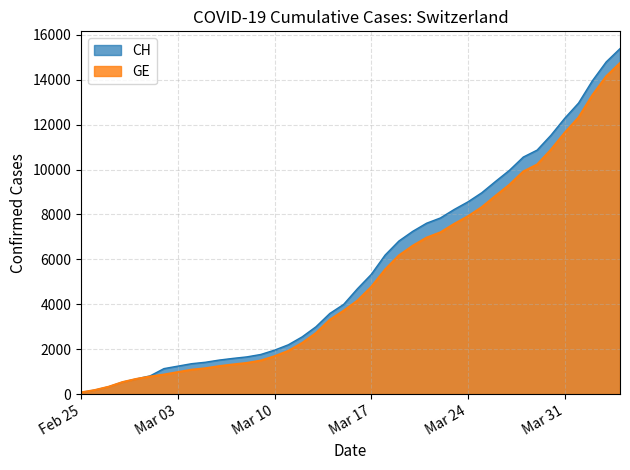

How many data points does each series have?

40